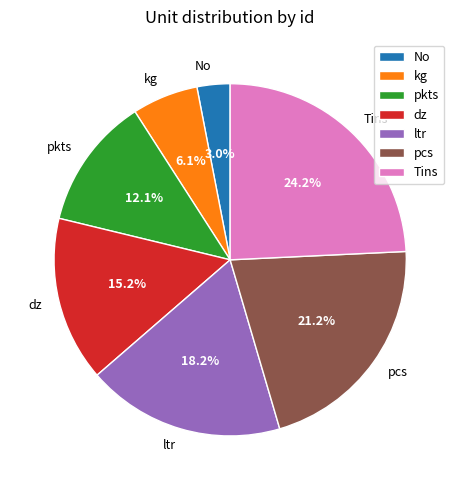

Combined, what portion of the pie is pcs and dz?

36.4%